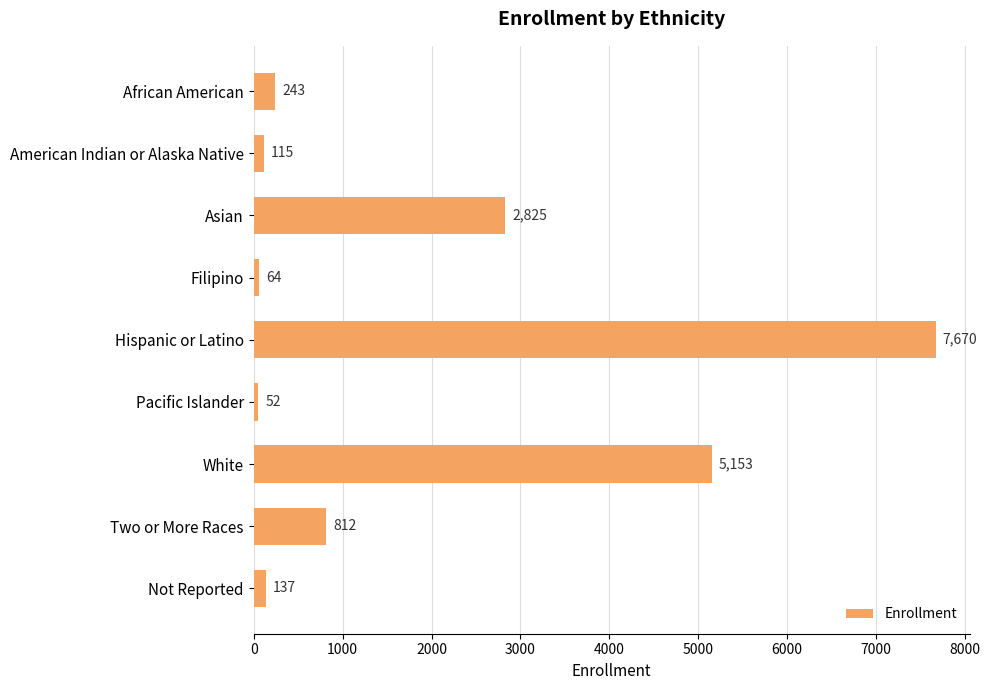

The chart shows a value of 5153 at White. True or false?

True